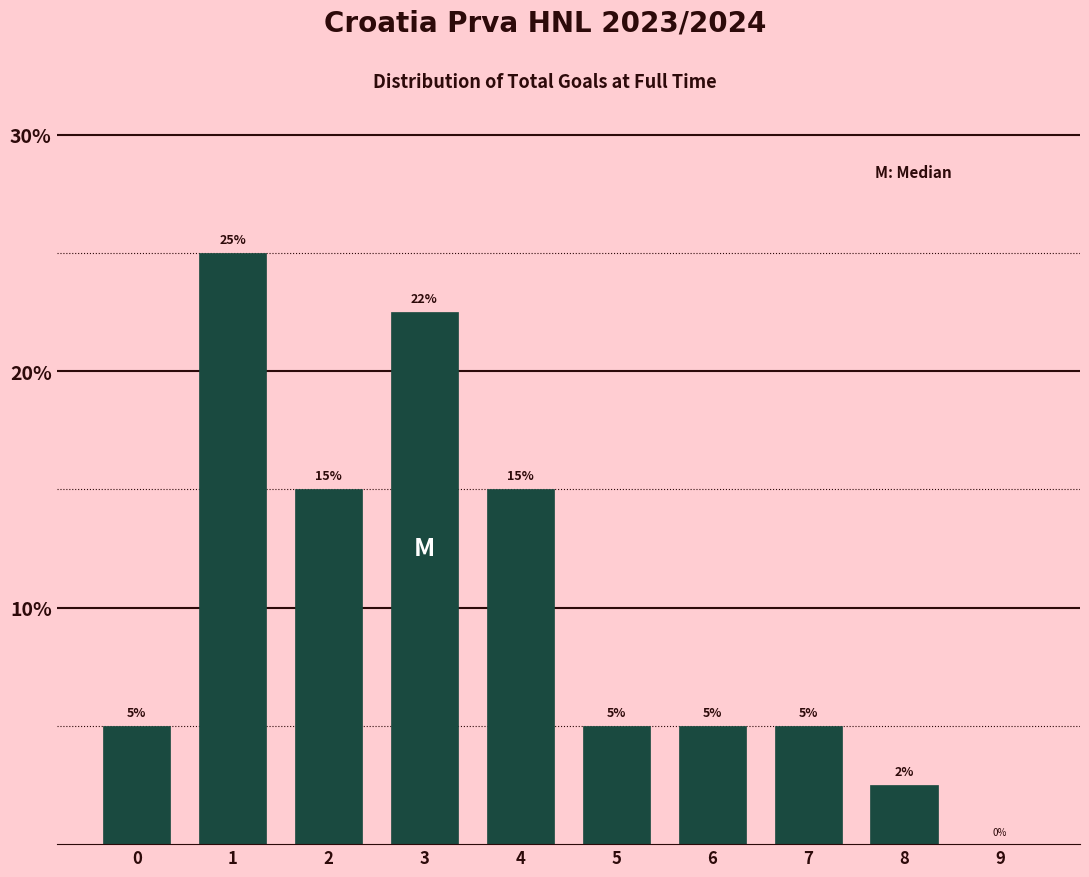

The value at 7 is 1.3. True or false?

False